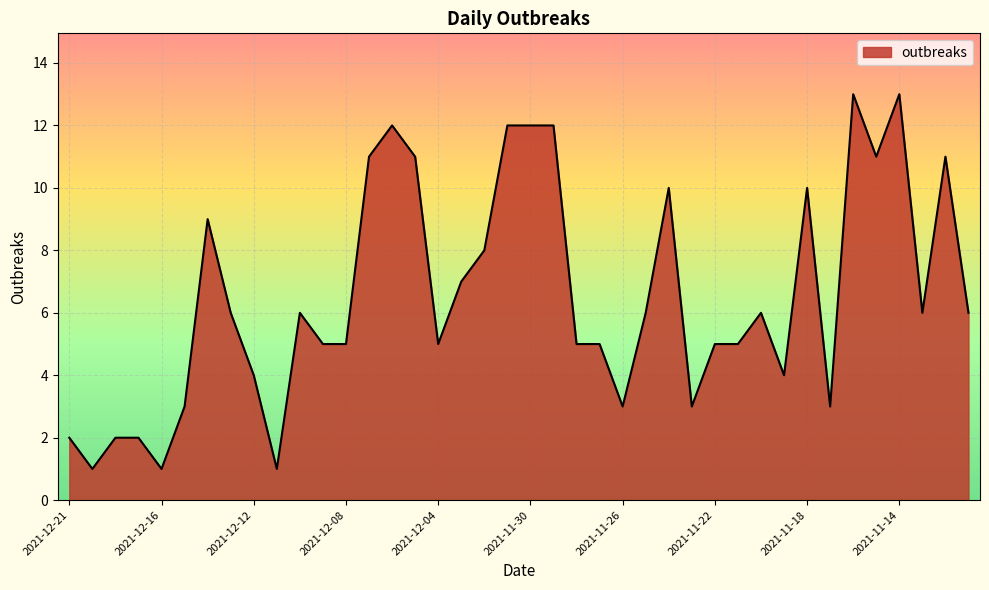

What is the difference between the maximum and minimum values?

12